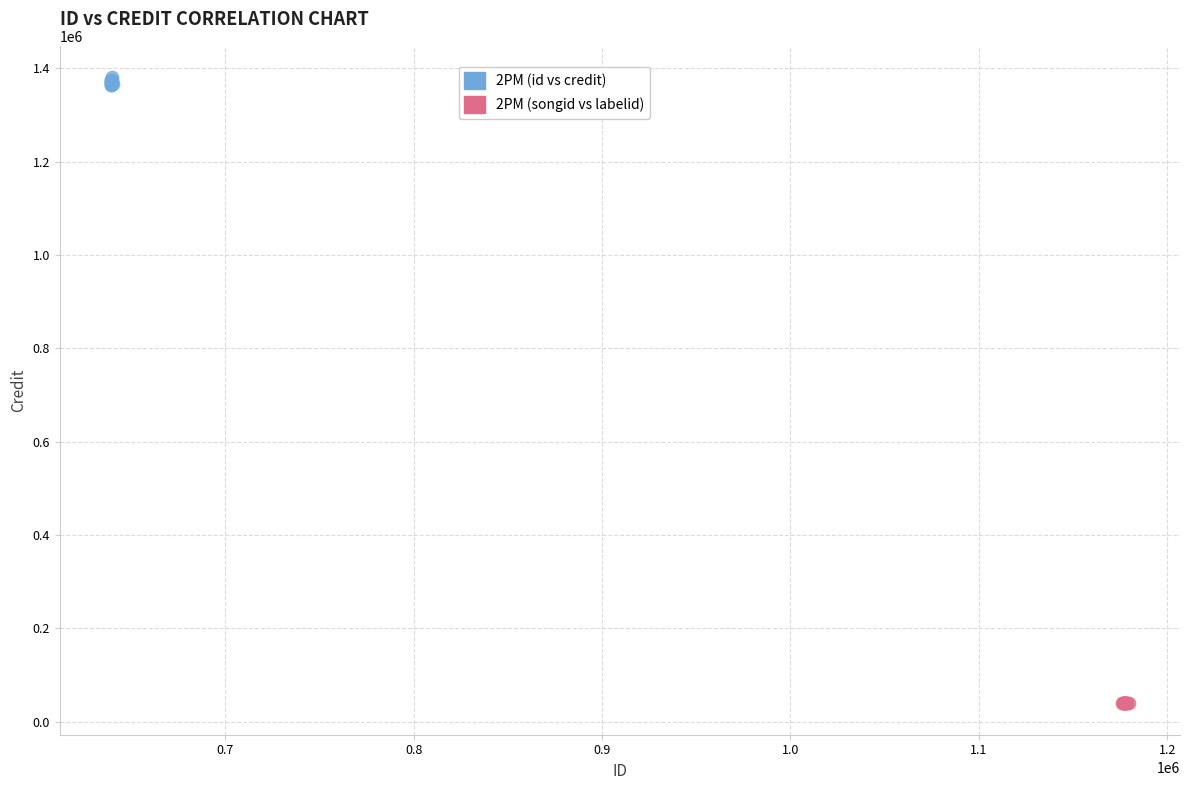

Which series reaches the maximum Y coordinate?

2PM (id vs credit)